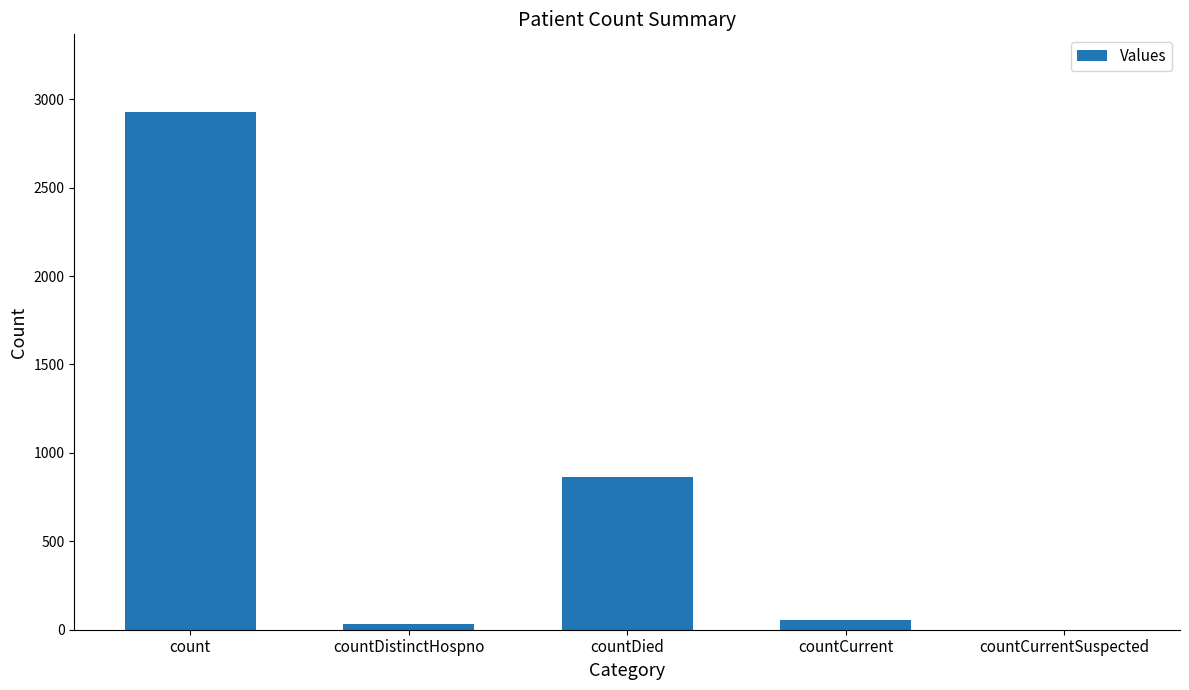

What is the greatest value displayed?

2928